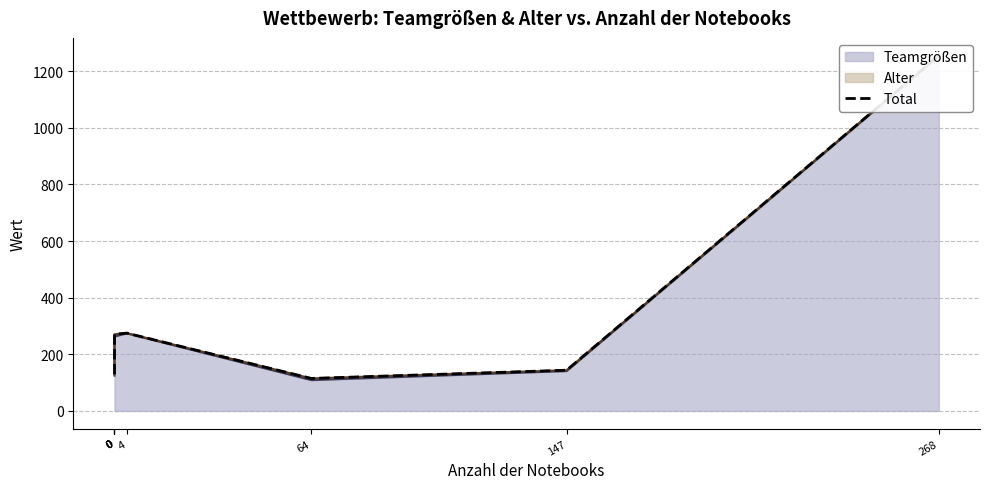

What is the difference between the maximum and minimum values?

1140